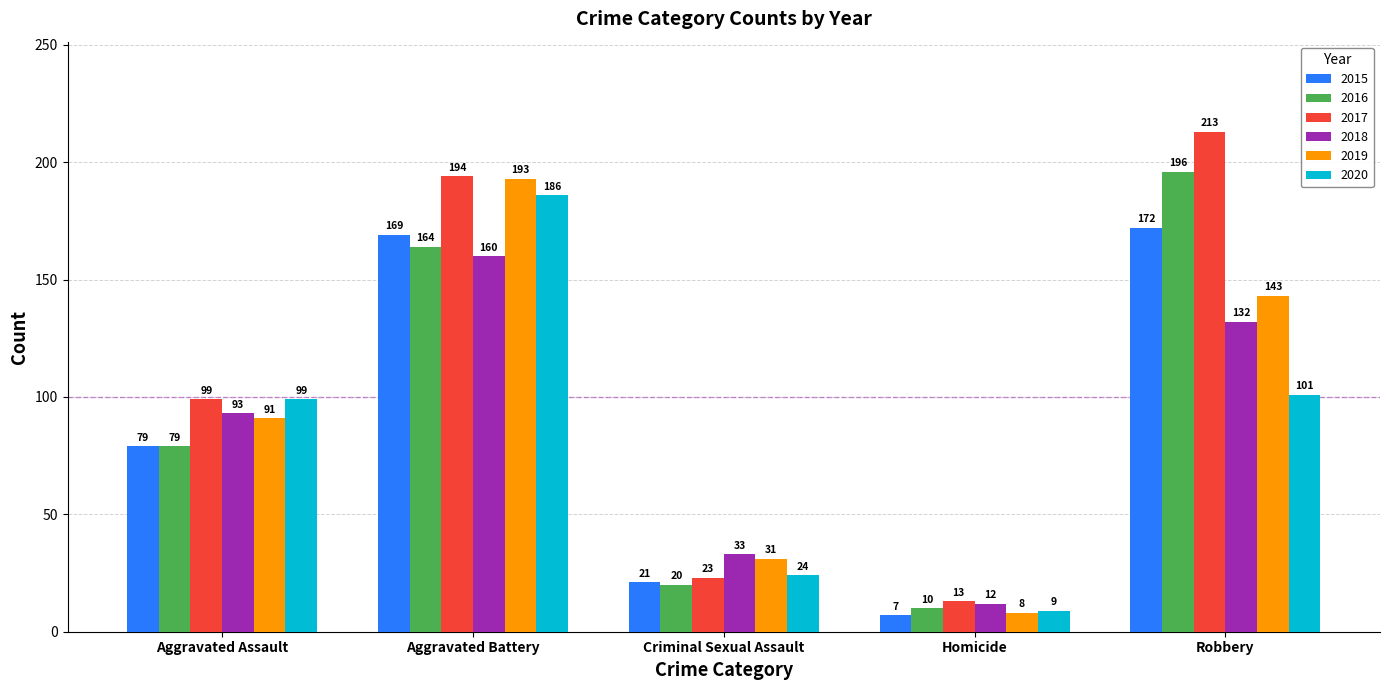

What position from the left is Homicide?

4